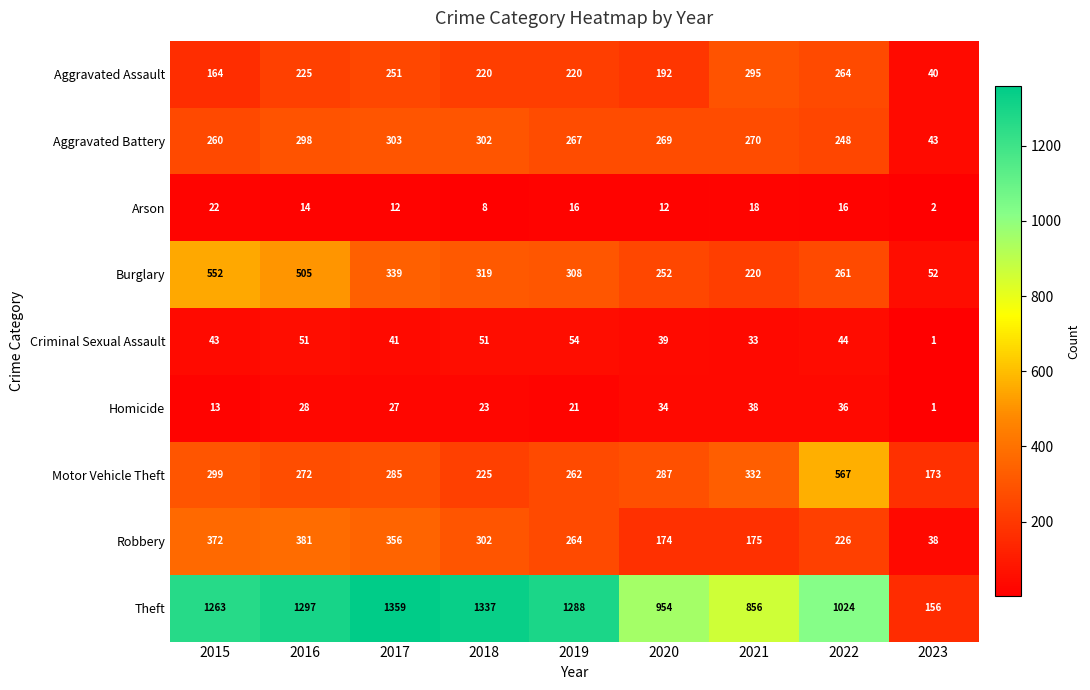

At how many categories does at least one series exceed 451?

8